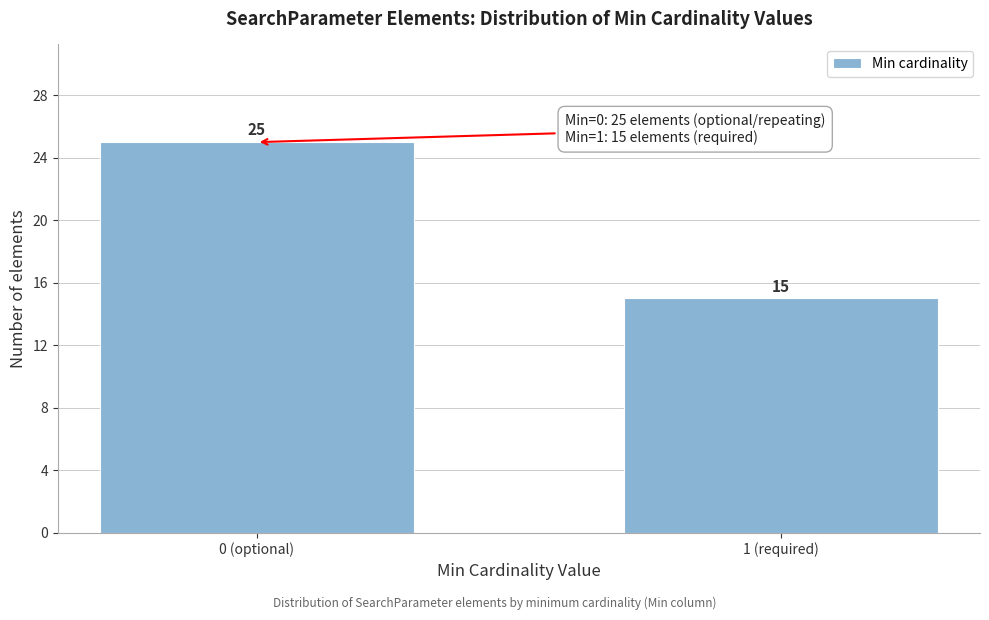

Reading right to left, list all the values displayed in this chart.

15	25